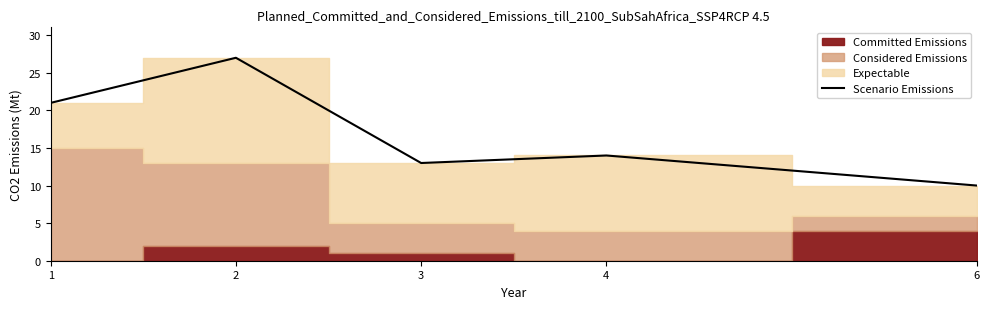

True or false: the data shows 35 at 1.

False